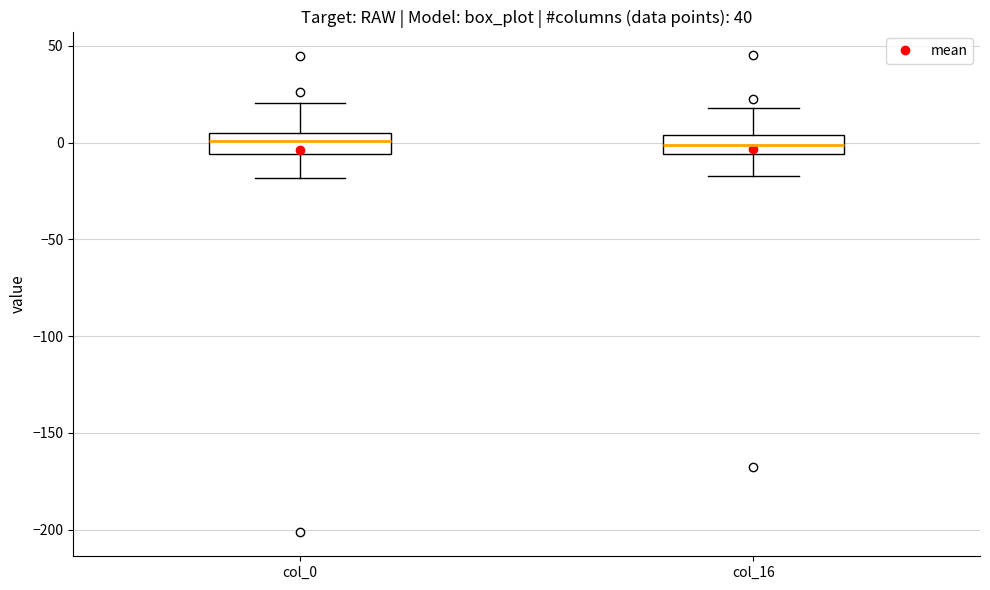

Reading left to right, transcribe this box plot: for each box, give where its median line is, the range the box spans, and where its two whiskers end, as read against the y-axis. The values are not printed on the chart, so give them approximately, as read against the axis.

col_0: median 0, box -5 to 5, whiskers -20 to 20
col_16: median 0, box -5 to 5, whiskers -15 to 20